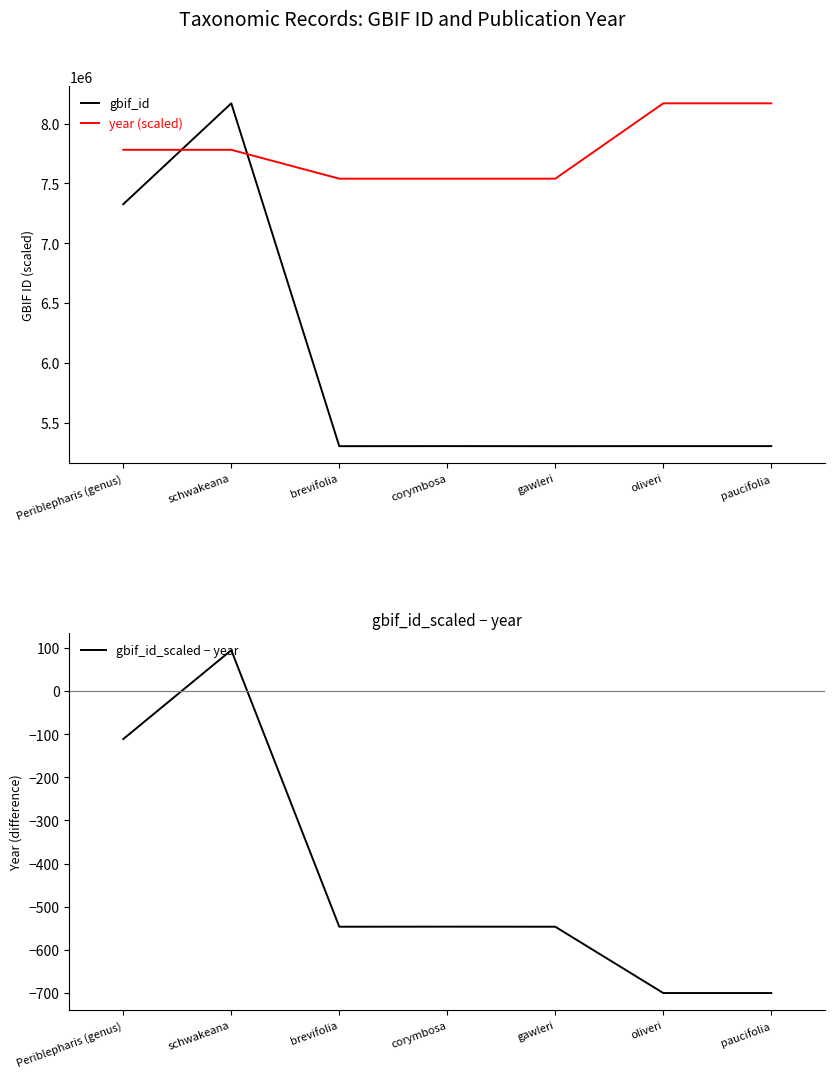

How many lines are shown in the chart?

3